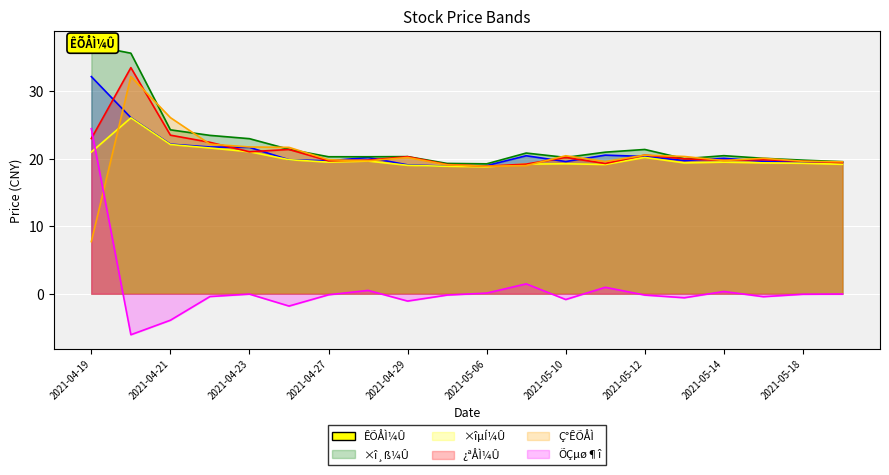

At how many categories does at least one series exceed -5?

20